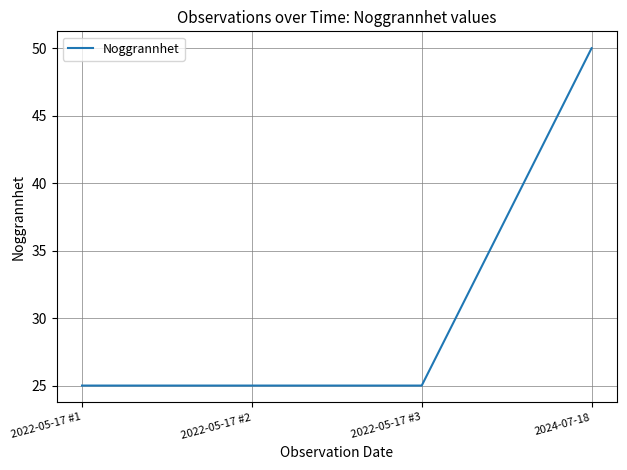

Count the number of data series in this chart.

1